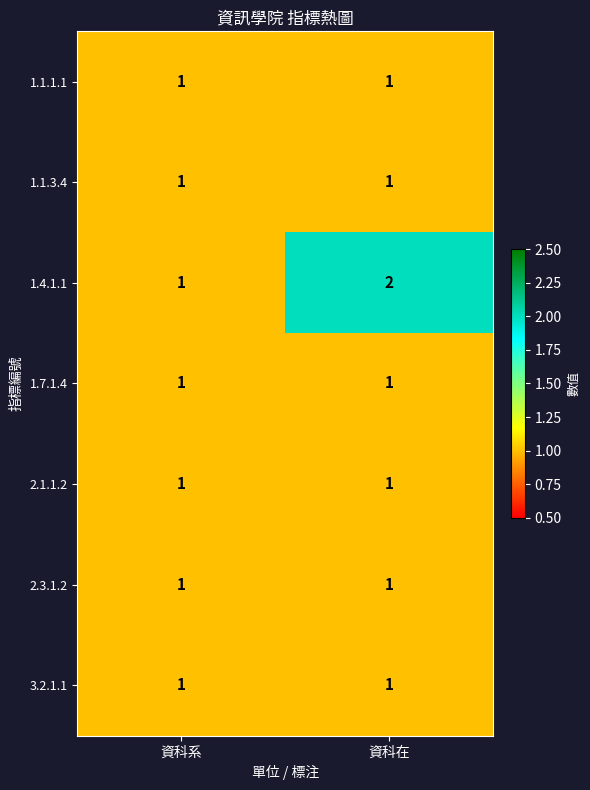

True or false: 2.1.1.2 has a value of 2 at 資科在.

False